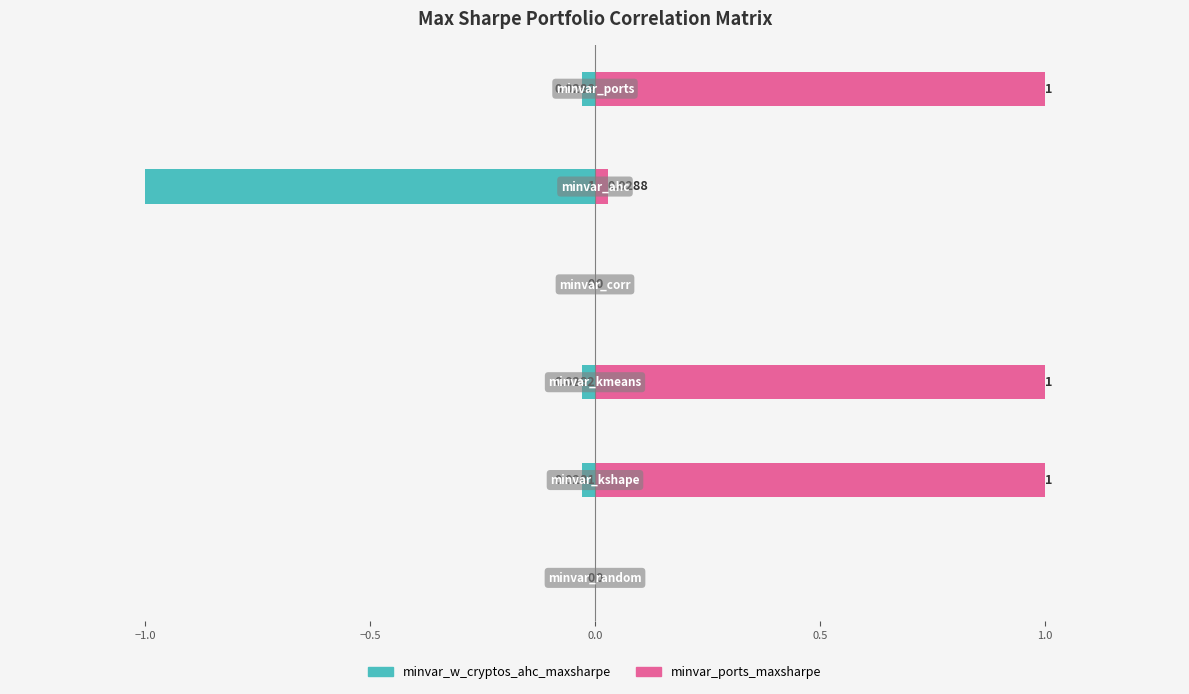

The minvar_ports_maxsharpe series shows -0.4 at −0.5. True or false?

False